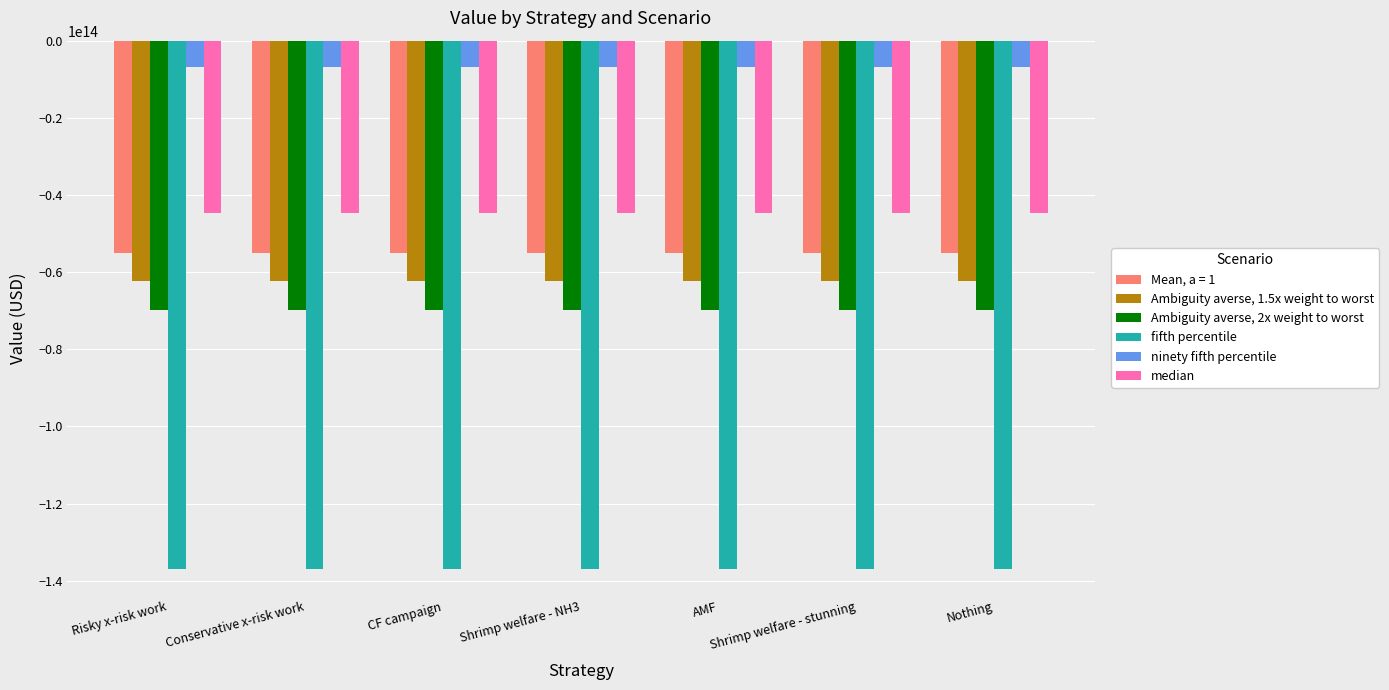

Is it true that Mean, a = 1 equals -54974582808299.2 at CF campaign?

True